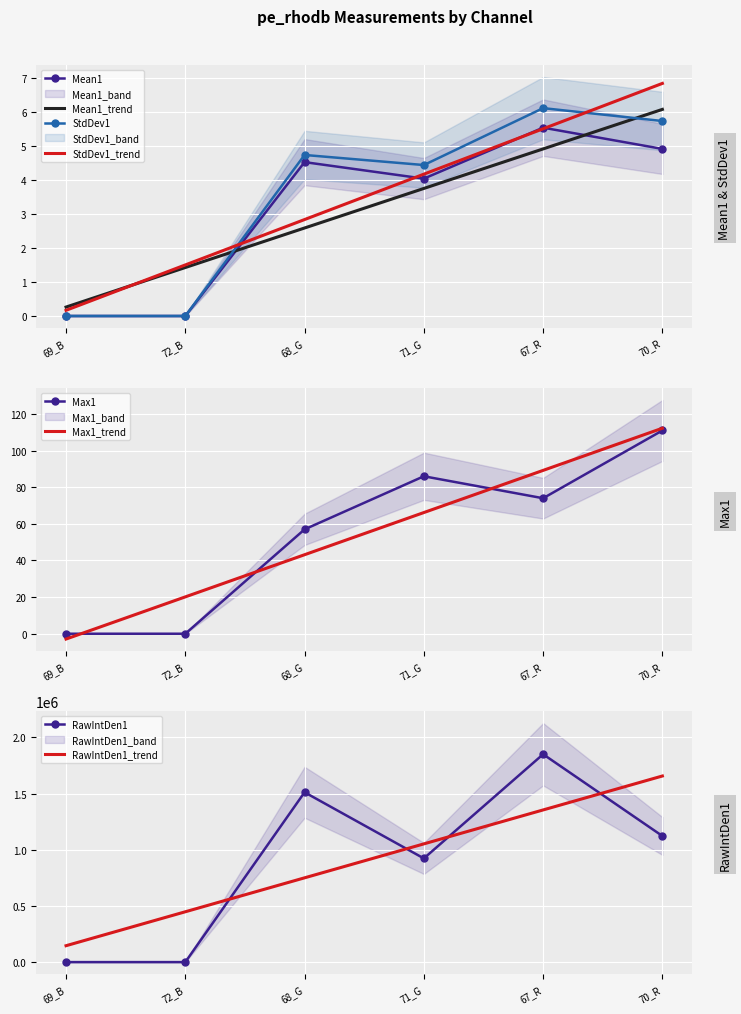

Rank the series by their maximum value, from lowest to highest.

Mean1, StdDev1, Max1, IntDen1